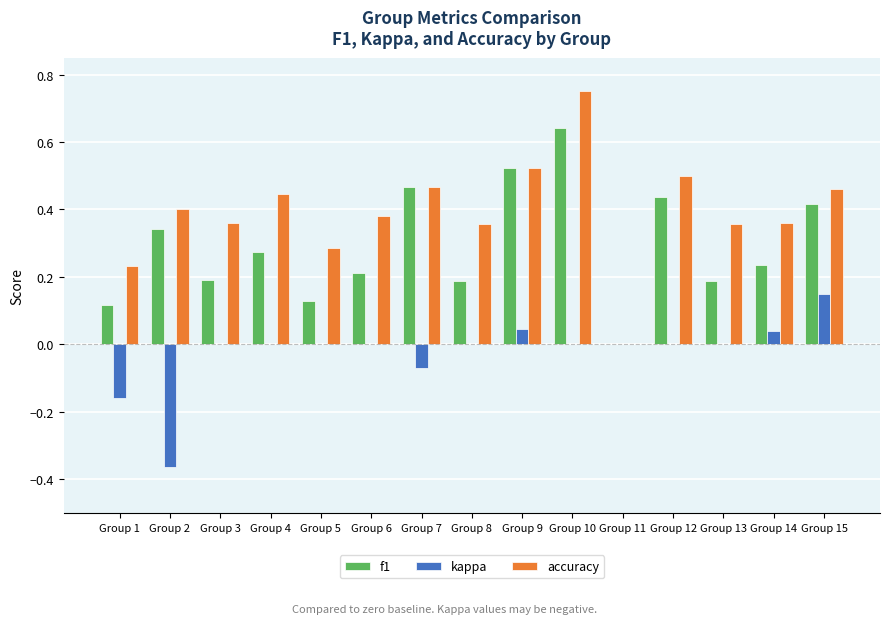

True or false: accuracy has a value of 0.6 at Group 14.

False